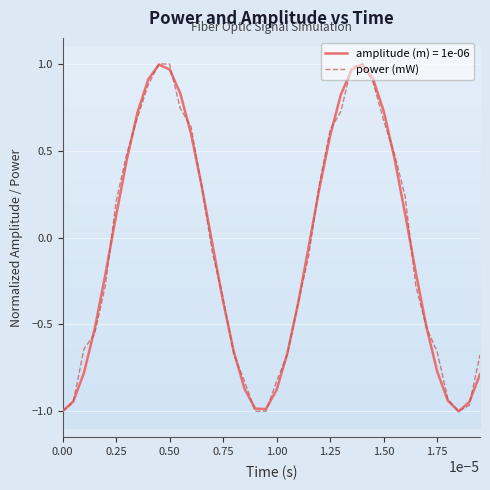

Does the chart display data point markers on the line(s)?

No